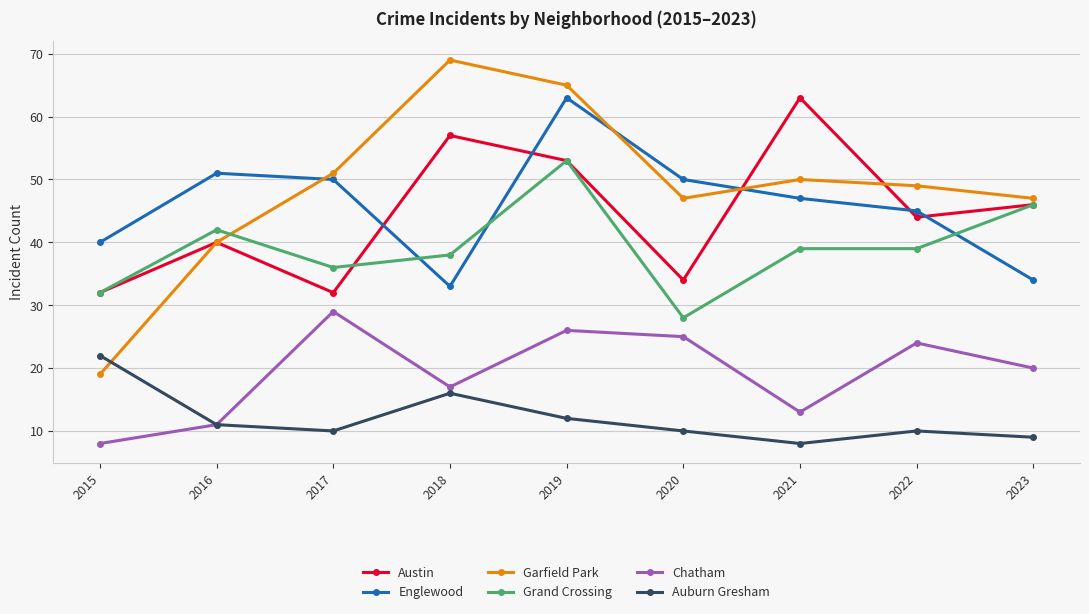

What is the difference between the maximum and minimum values in the Garfield Park series?

50